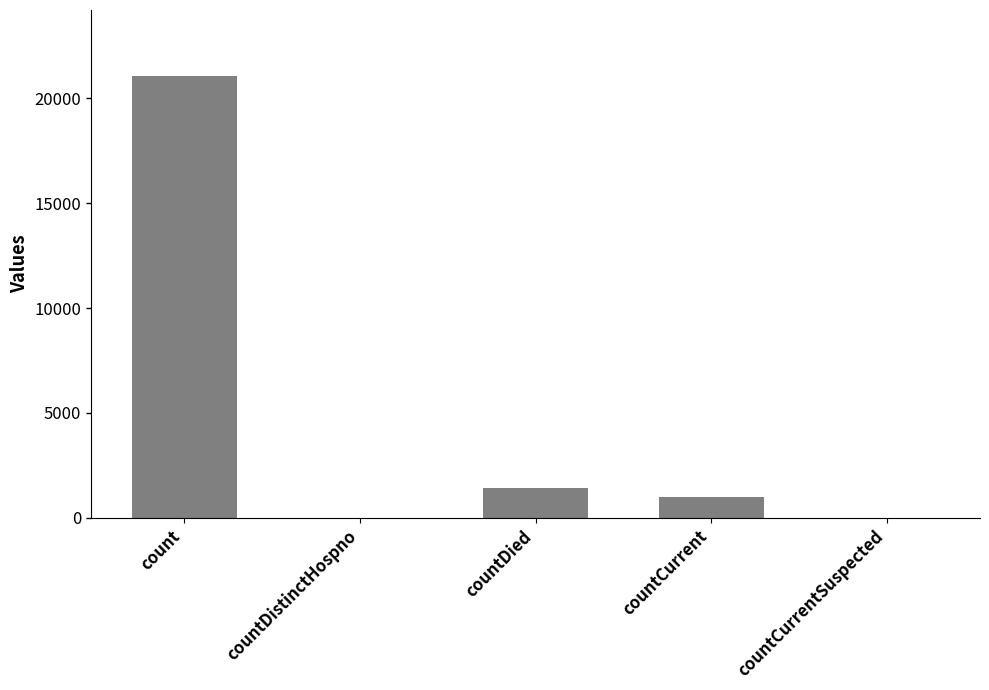

Reading left to right, extract all data points from this chart.

count=21050	countDistinctHospno=0	countDied=1405	countCurrent=1006	countCurrentSuspected=0